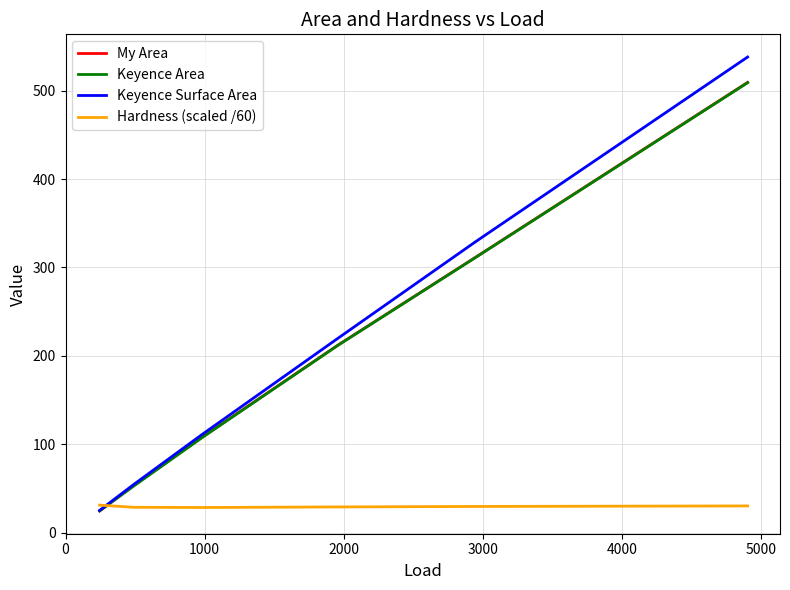

How many distinct data groups are displayed?

4